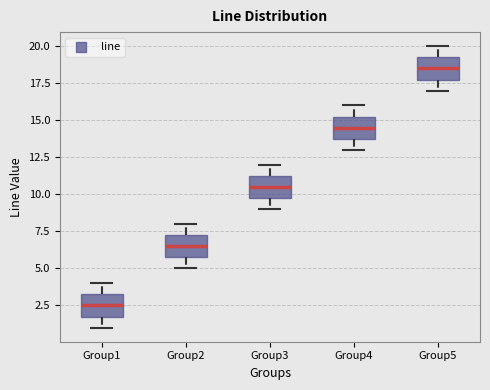

Where does the lower whisker of the box for Group4 end on the y-axis? The values are not printed on the chart, so give them approximately, as read against the axis.

13.0